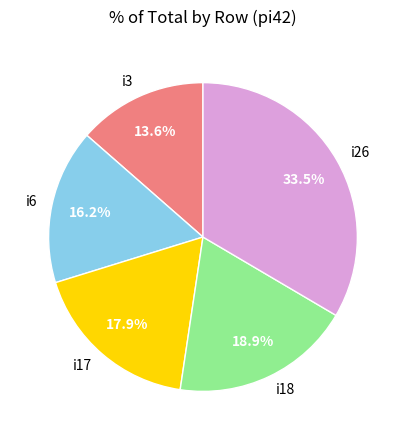

Count the number of slices in the pie.

5